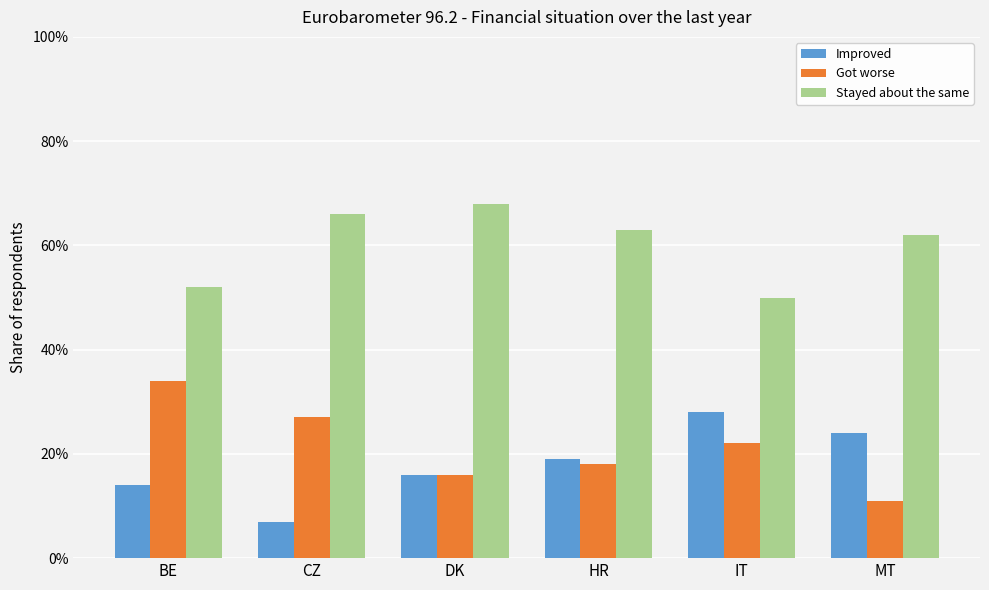

Are the bars grouped side by side (vs. stacked)?

Yes